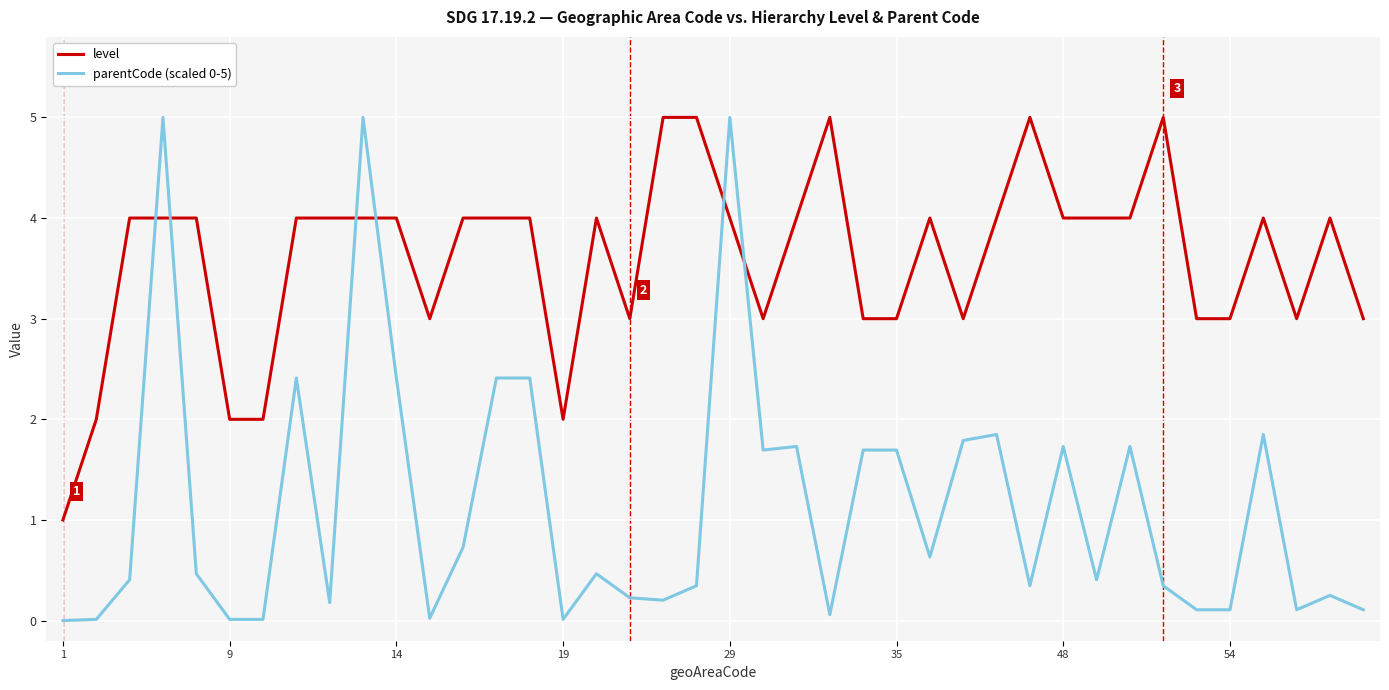

What is the highest value of the parentCode (scaled 0-5) series?

5.0